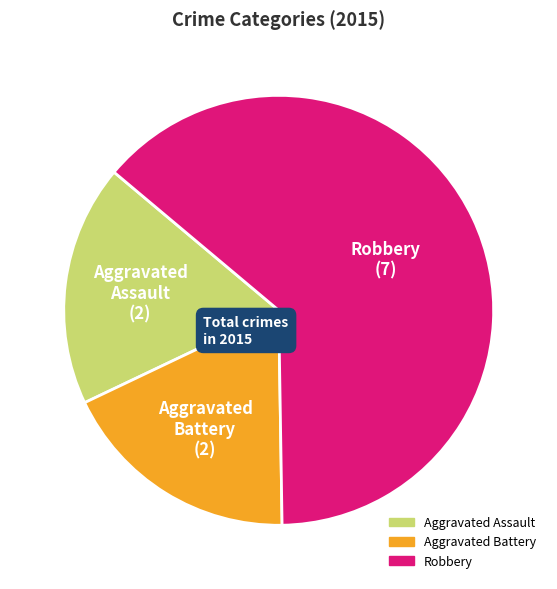

Is Aggravated Battery the majority of the pie?

No